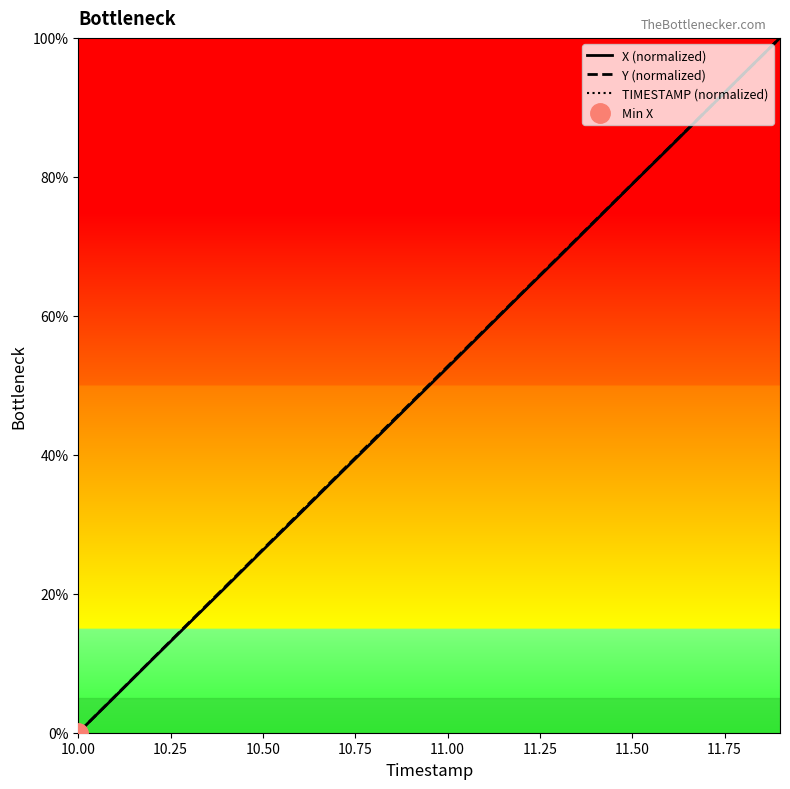

What is the difference between the maximum and minimum values in the Y (normalized) series?

100.0